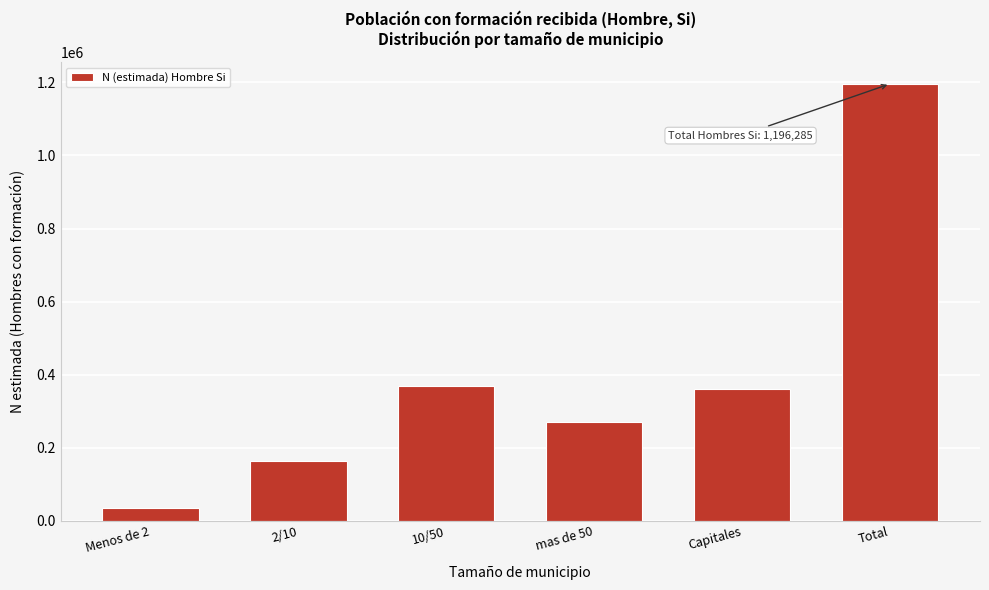

Reading right to left, transcribe all the data shown in this chart.

1196285	359254	270194	369182	163233	34420